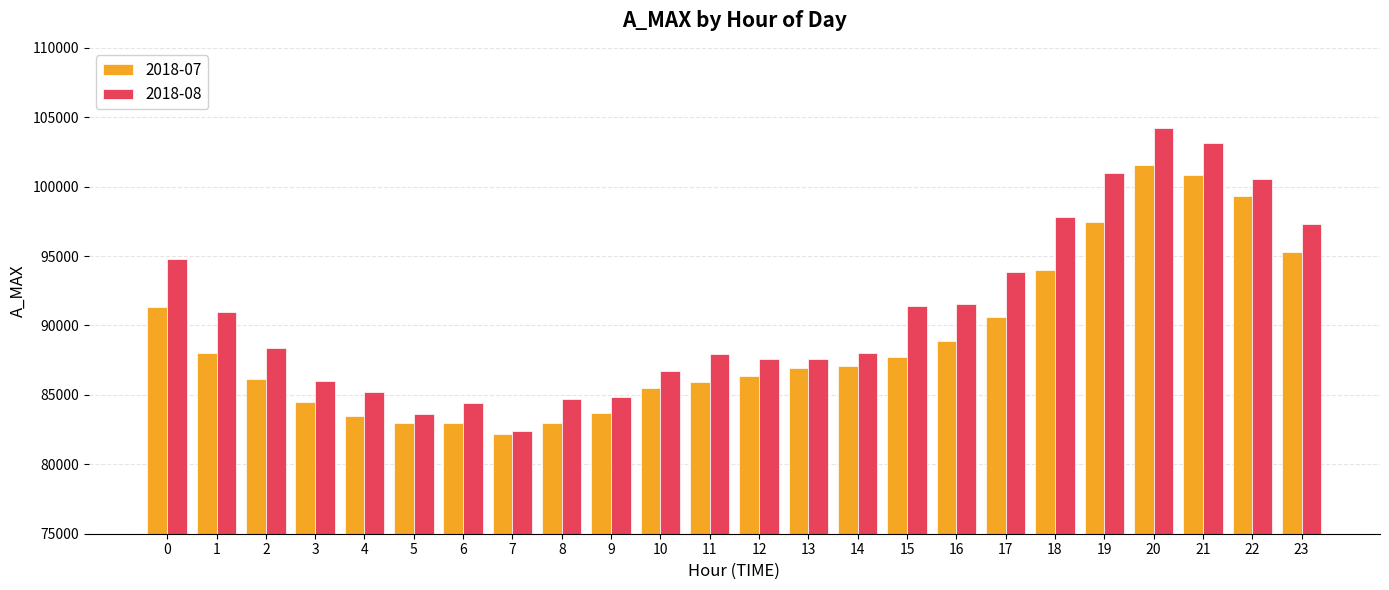

Which series changed the most between 5 and 18?

2018-08